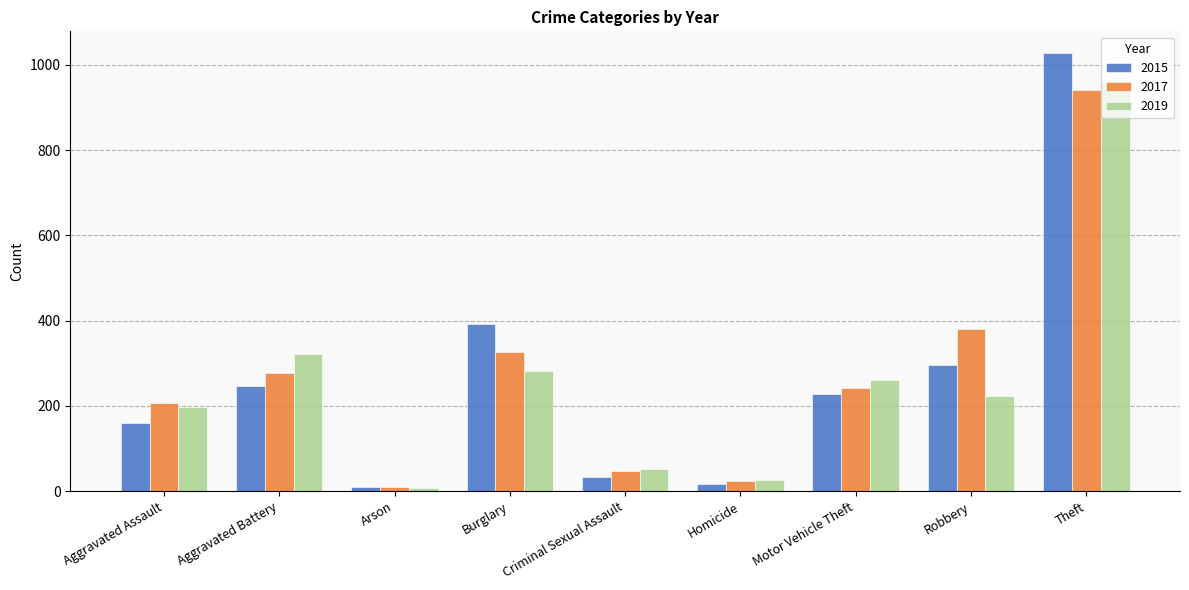

At which category is the sum across all series the highest?

Theft